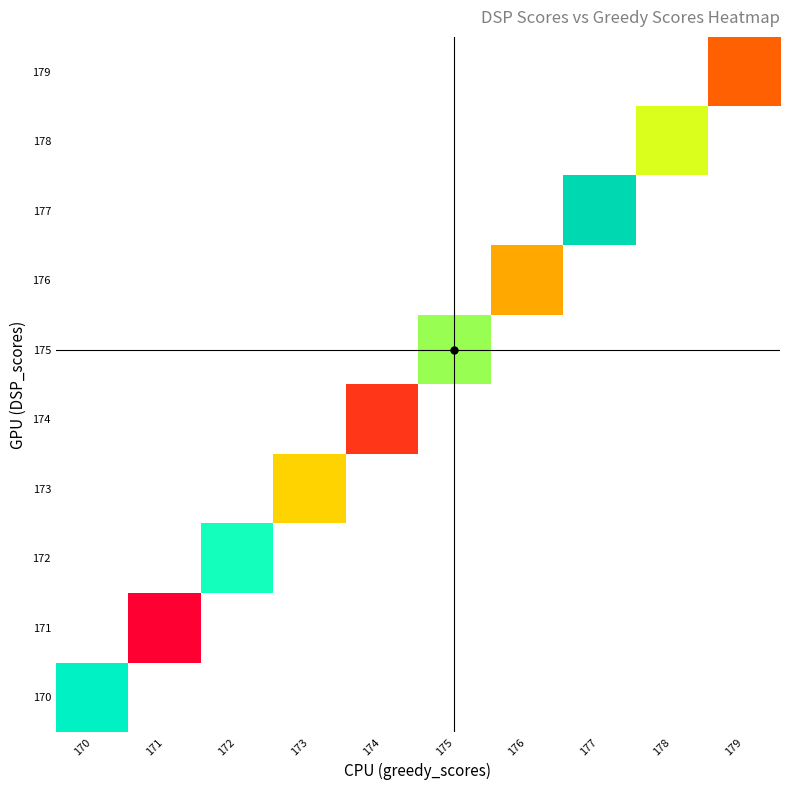

At 176, list the series in order from smallest to largest.

170, 171, 172, 173, 174, 175, 176, 177, 178, 179